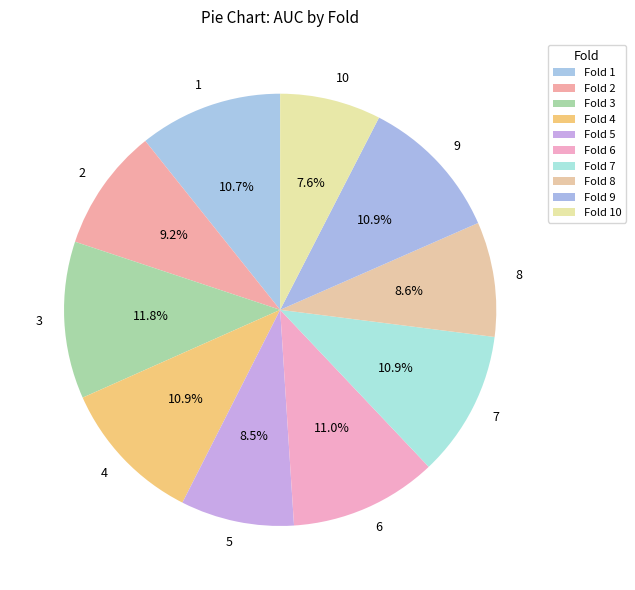

True or false: 5 accounts for 8% of the total.

True